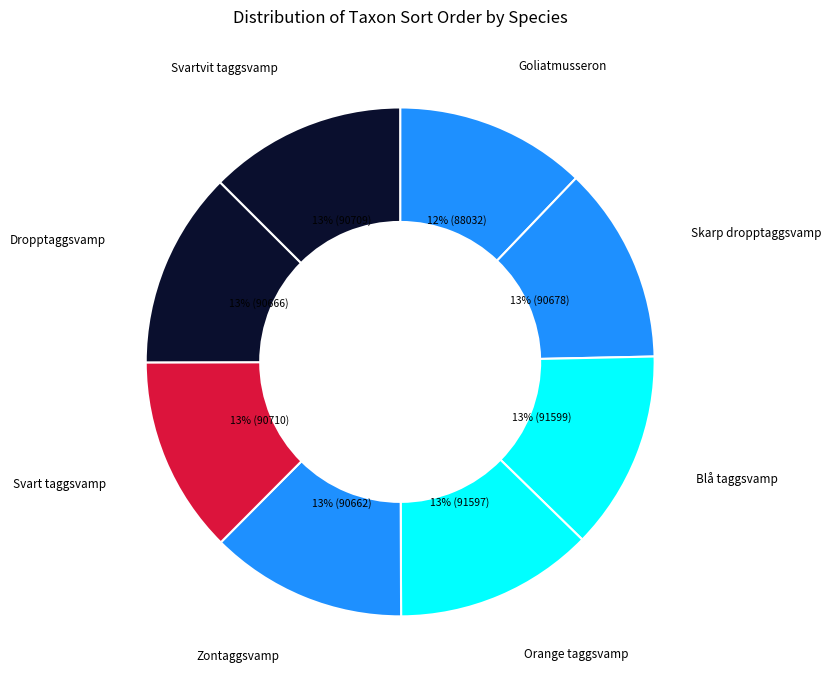

To the nearest percent, what percentage of the pie is Svart taggsvamp?

13%